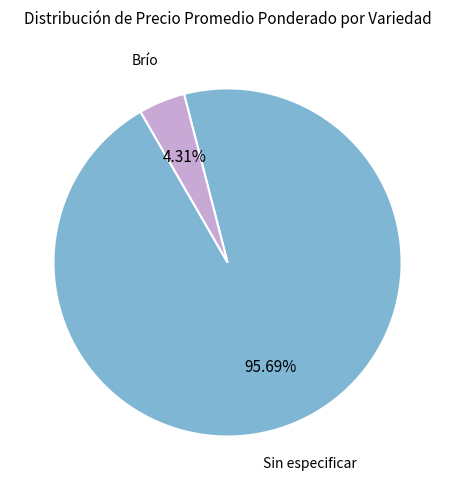

Does any single category account for the majority?

Yes